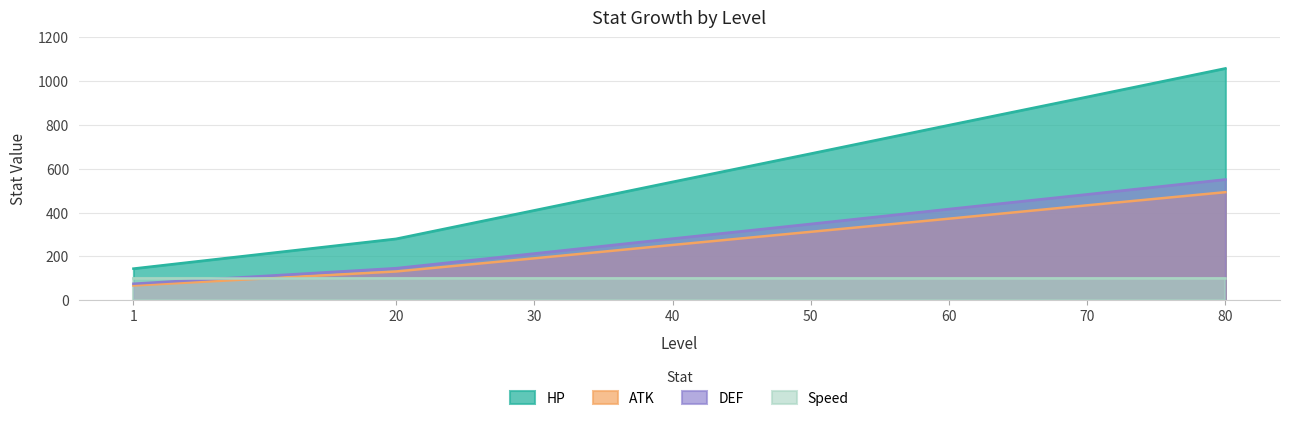

True or false: HP has a value of 540 at 40.

True